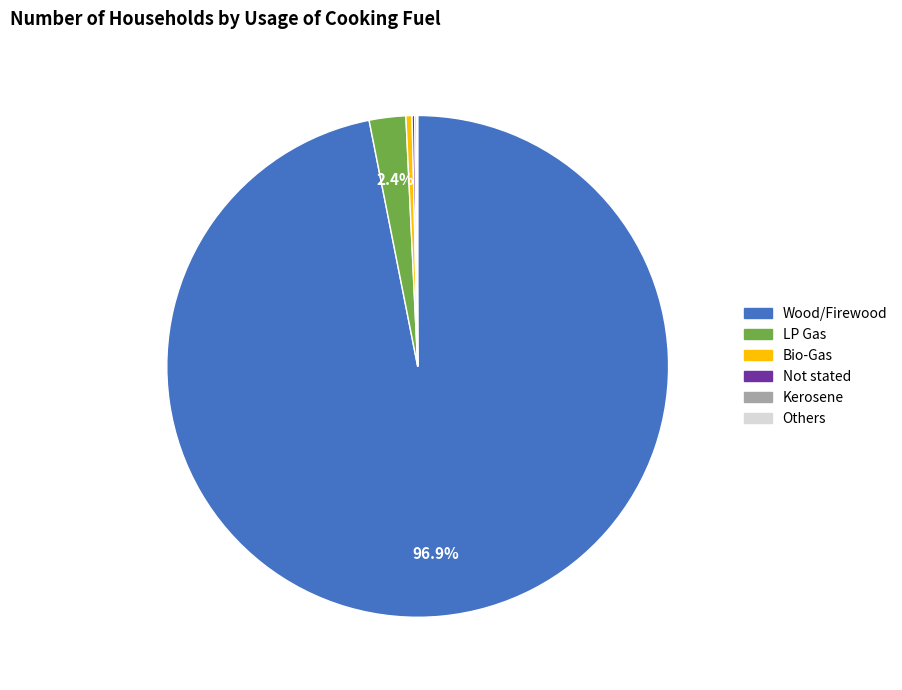

Which category has the biggest portion of the pie?

Wood/Firewood